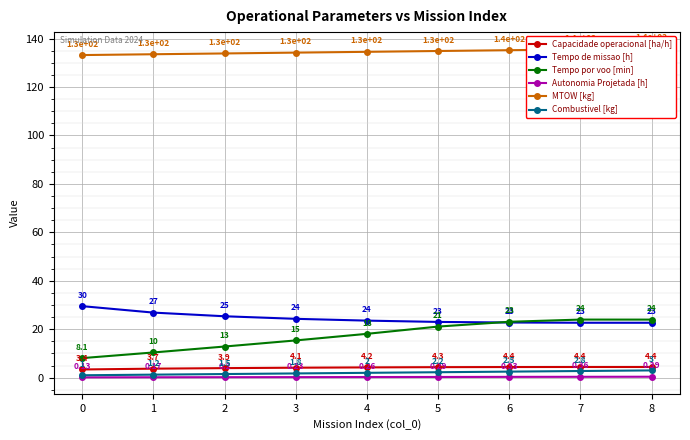

List the series in order of their peak value, highest first.

MTOW [kg], Tempo de missao [h], Tempo por voo [min], Capacidade operacional [ha/h], Combustivel [kg], Autonomia Projetada [h]